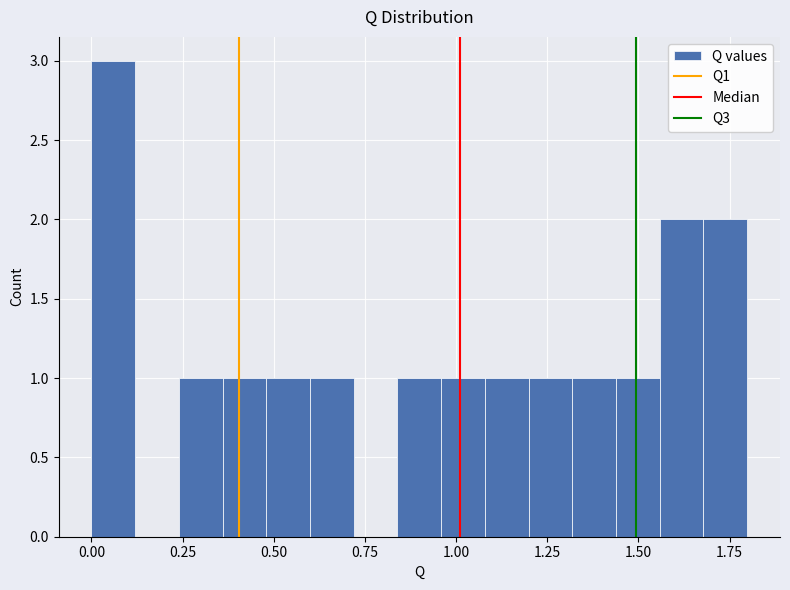

Read against the x-axis, roughly where is the centre of the tallest bar?

0.05